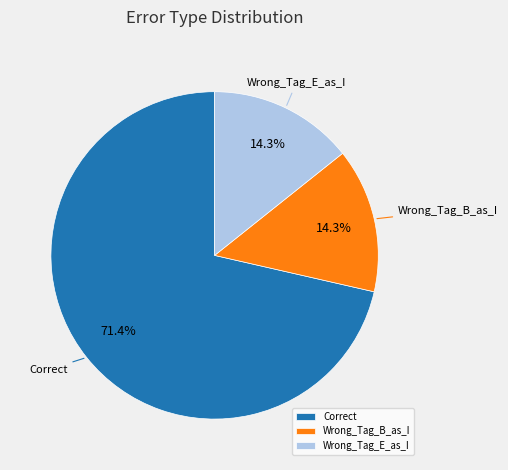

To the nearest percent, what percentage of the pie is Wrong_Tag_B_as_I?

14%